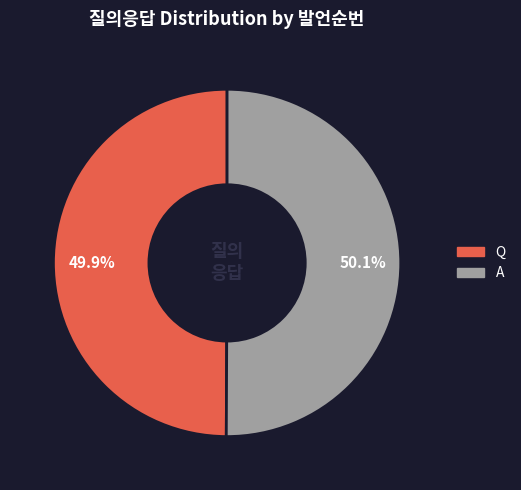

To the nearest percent, what portion does A represent?

50%